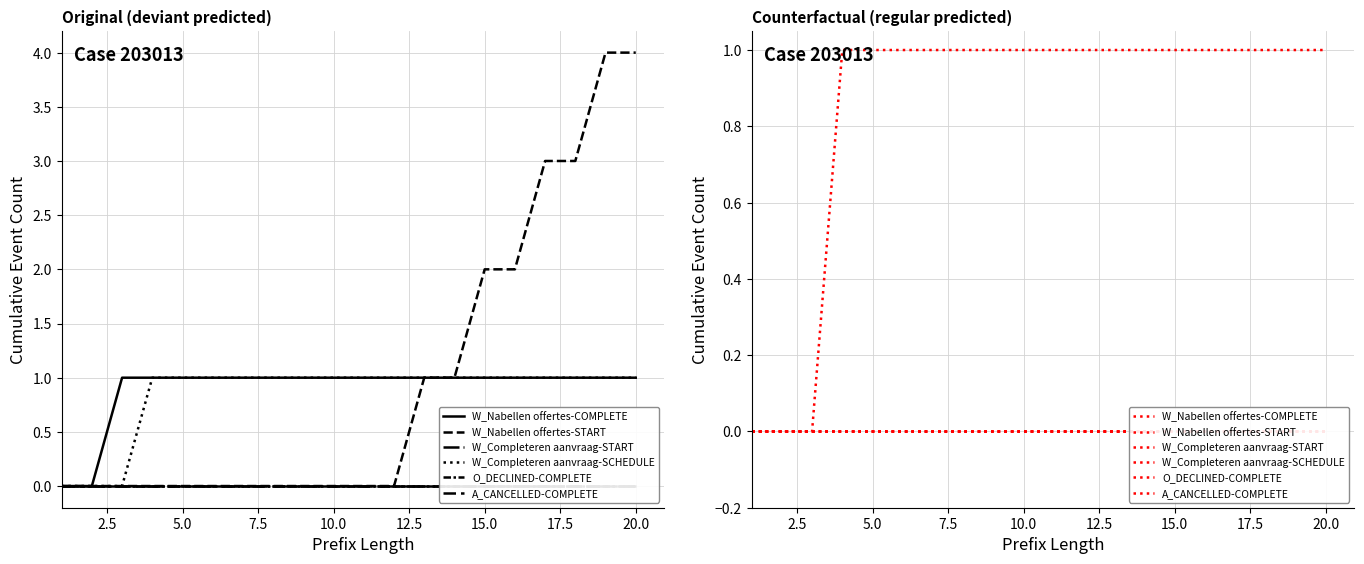

How many lines are shown in the chart?

6